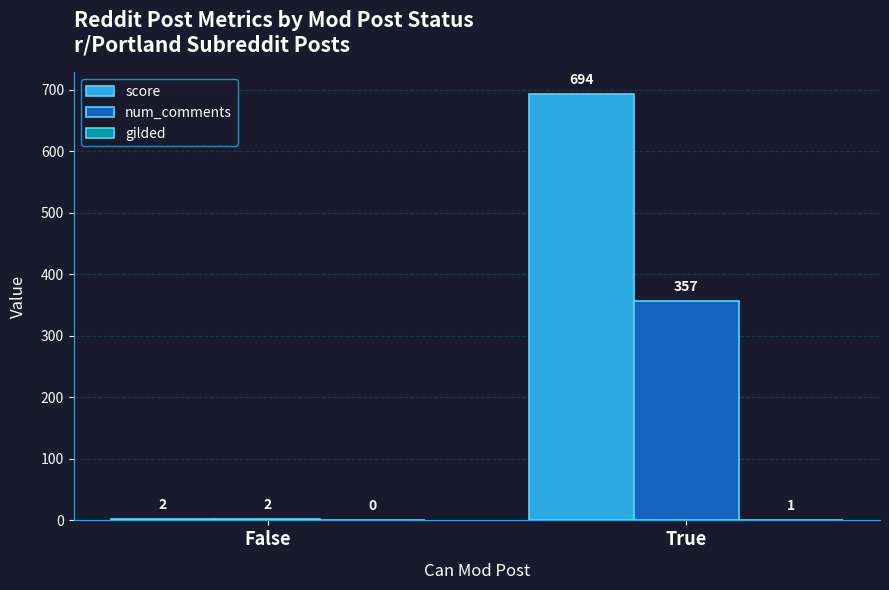

At which label is score closest to 348?

False